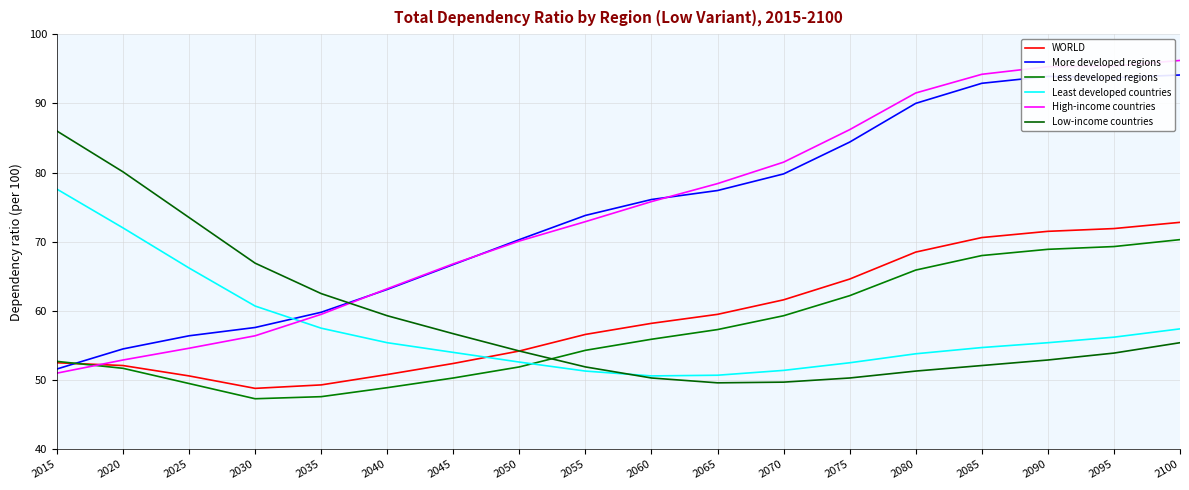

Read the High-income countries value at 2085.

94.2